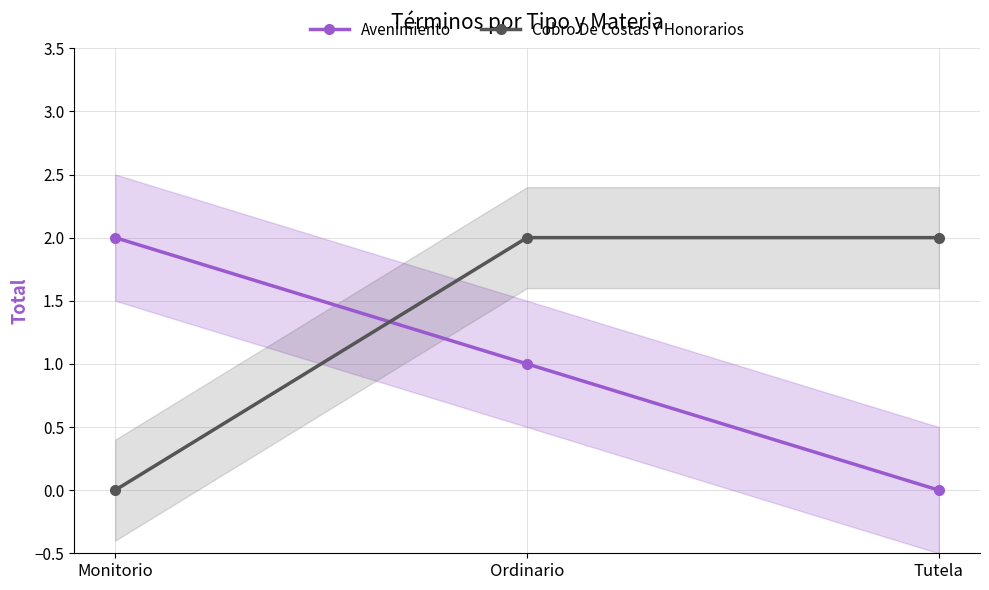

At which category is the sum across all series the highest?

Ordinario